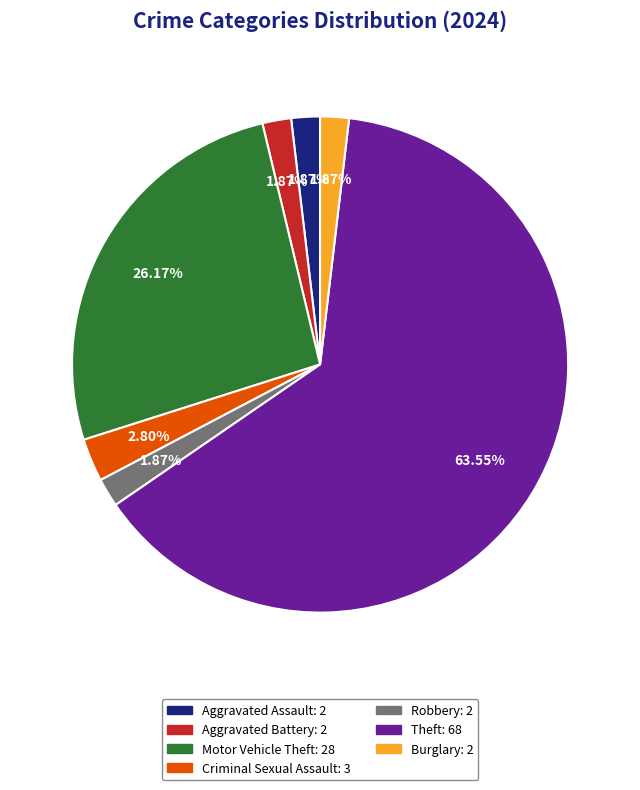

To the nearest percent, what portion does Aggravated Battery represent?

2%